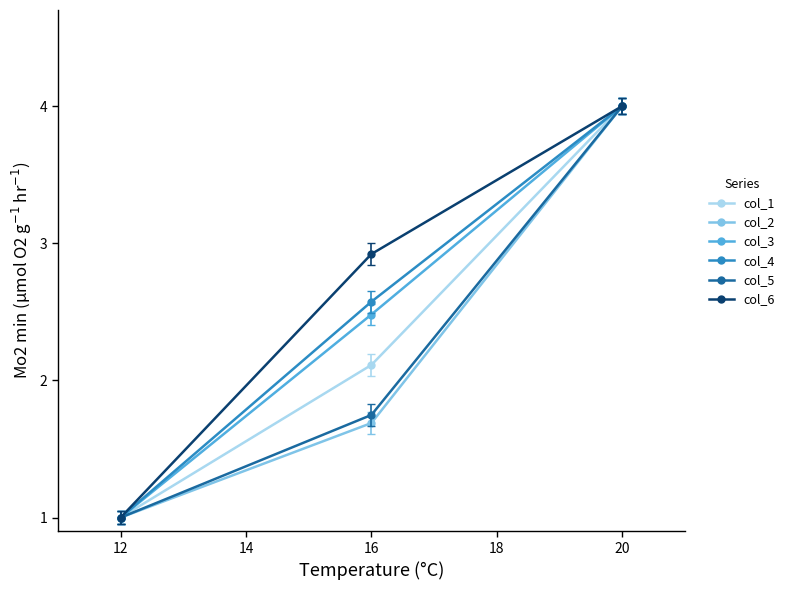

Read the col_4 value at 16.

2.6